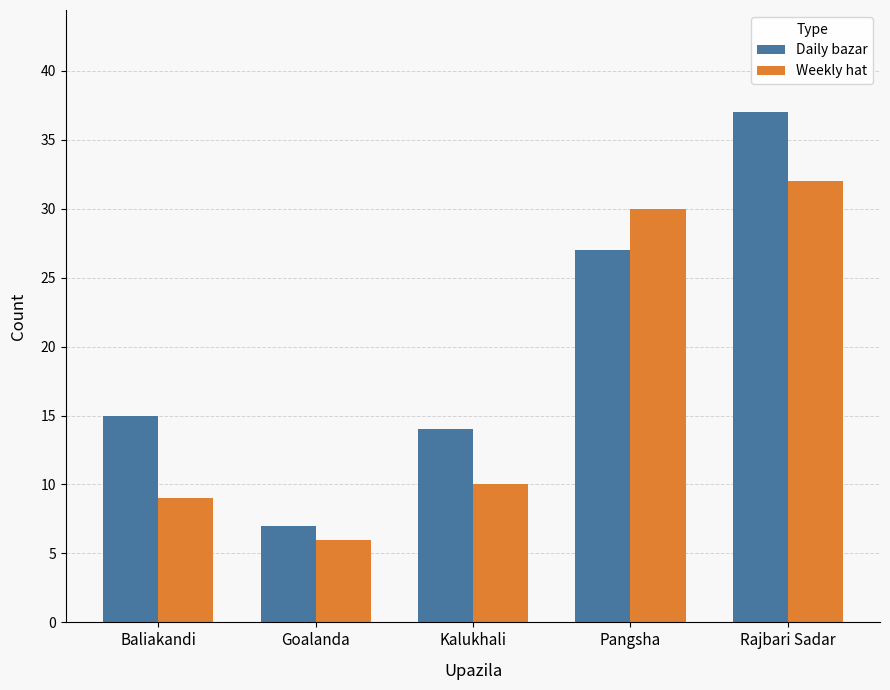

Reading left to right, extract all data points from this chart.

Daily bazar: 15	7	14	27	37
Weekly hat: 9	6	10	30	32